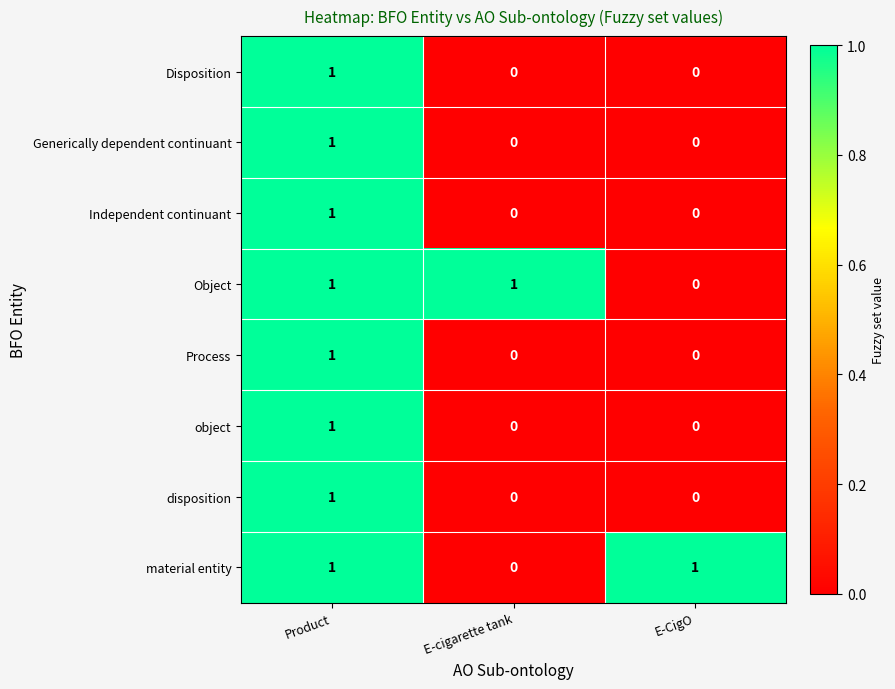

How many series are shown in this chart?

8